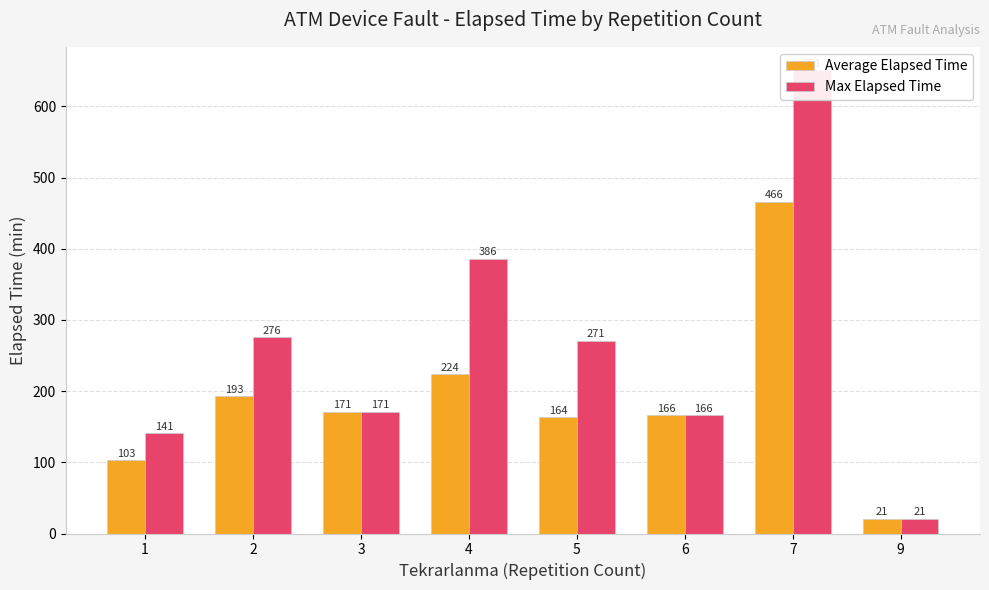

Which series has the largest range (max minus min)?

Max Elapsed Time